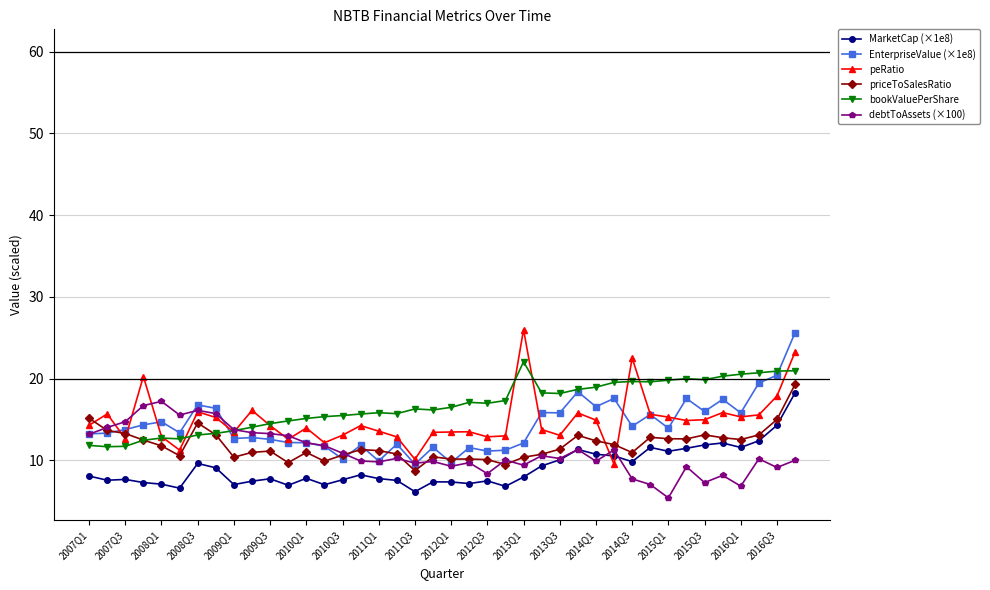

What is the minimum value shown in the chart?

5.4